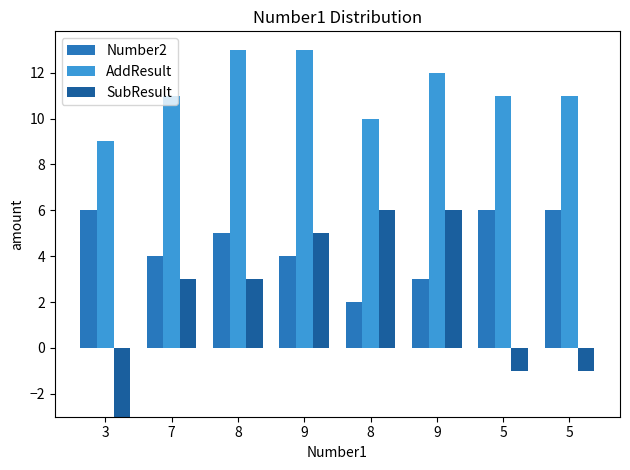

Reading left to right, extract all data points from this chart.

Number2: 6	4	5	4	2	3	6	6
AddResult: 9	11	13	13	10	12	11	11
SubResult: -3	3	3	5	6	6	-1	-1